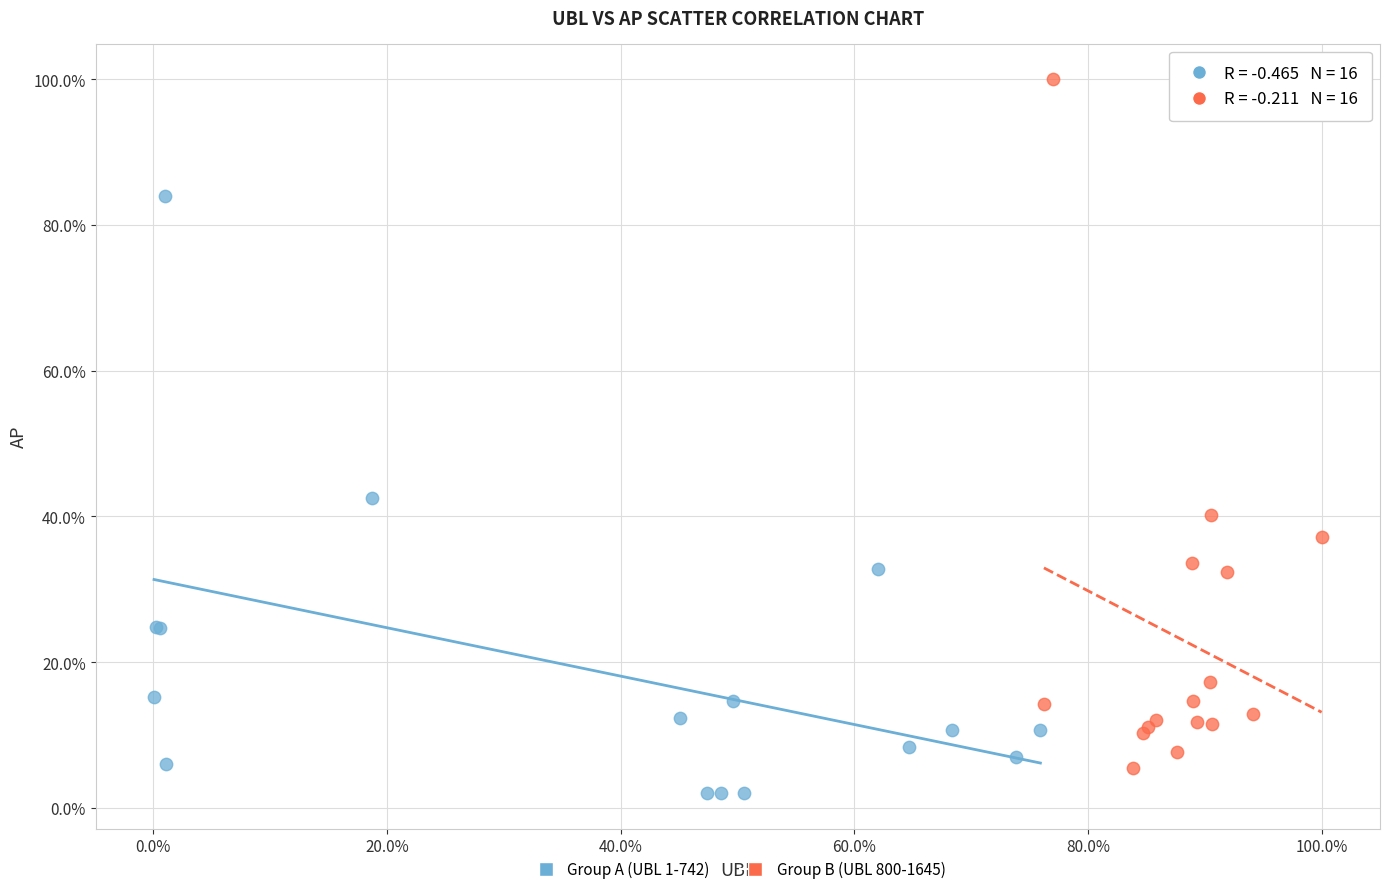

What are all the series names shown in the legend?

Group A (UBL 1-742), Group B (UBL 800-1645)